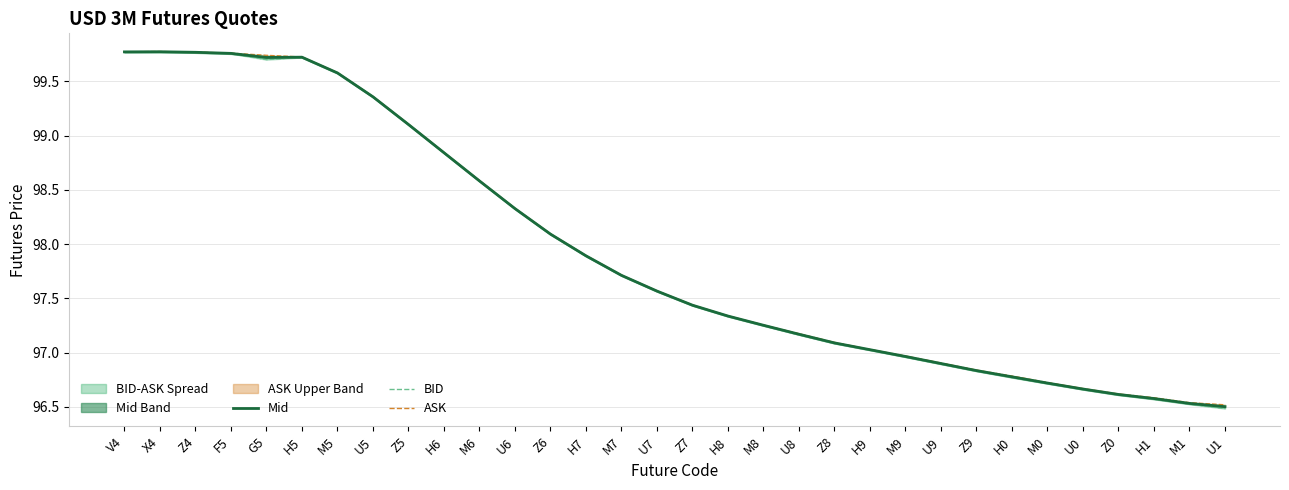

True or false: BID has a value of 40.1 at H1.

False